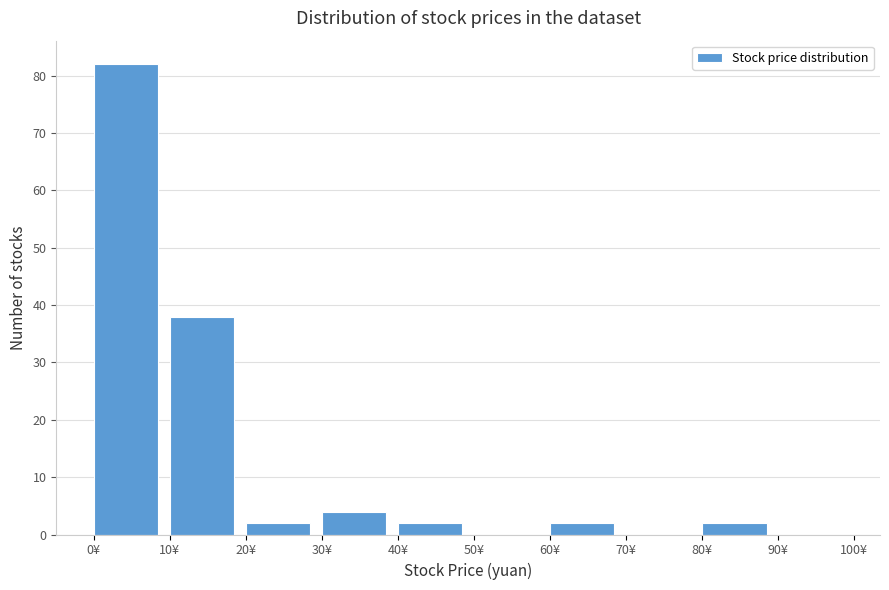

Over which range of the x-axis is the bar tallest?

0 to 10